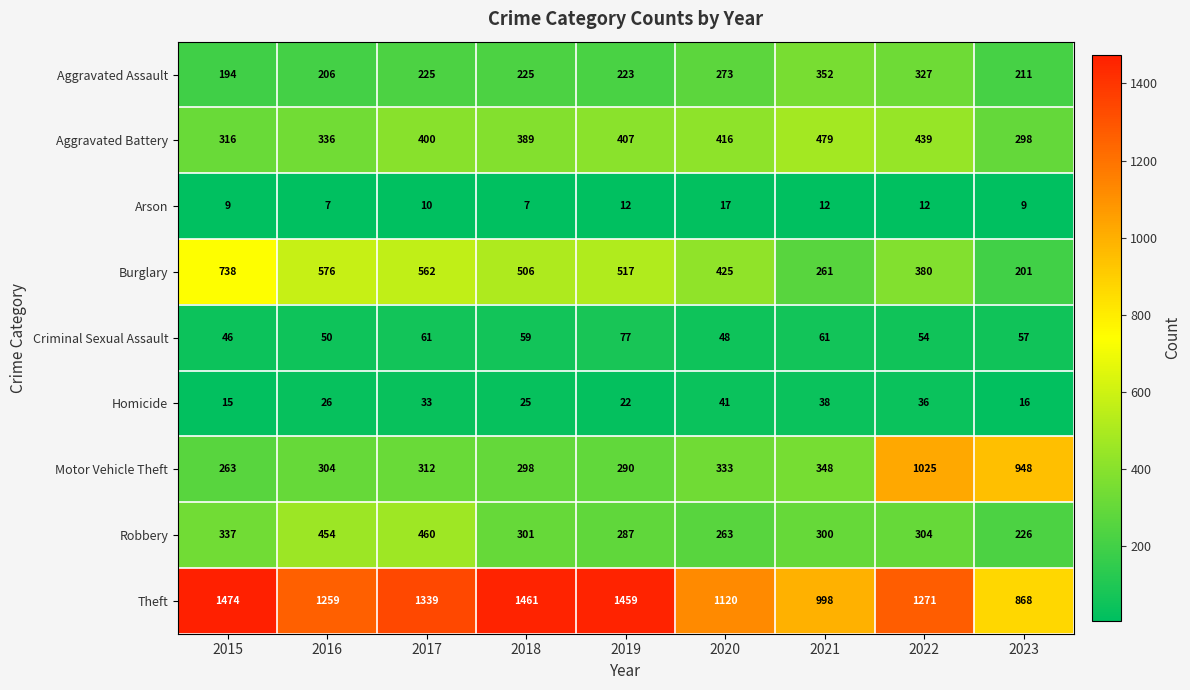

What value does the Burglary series have at 2022?

380